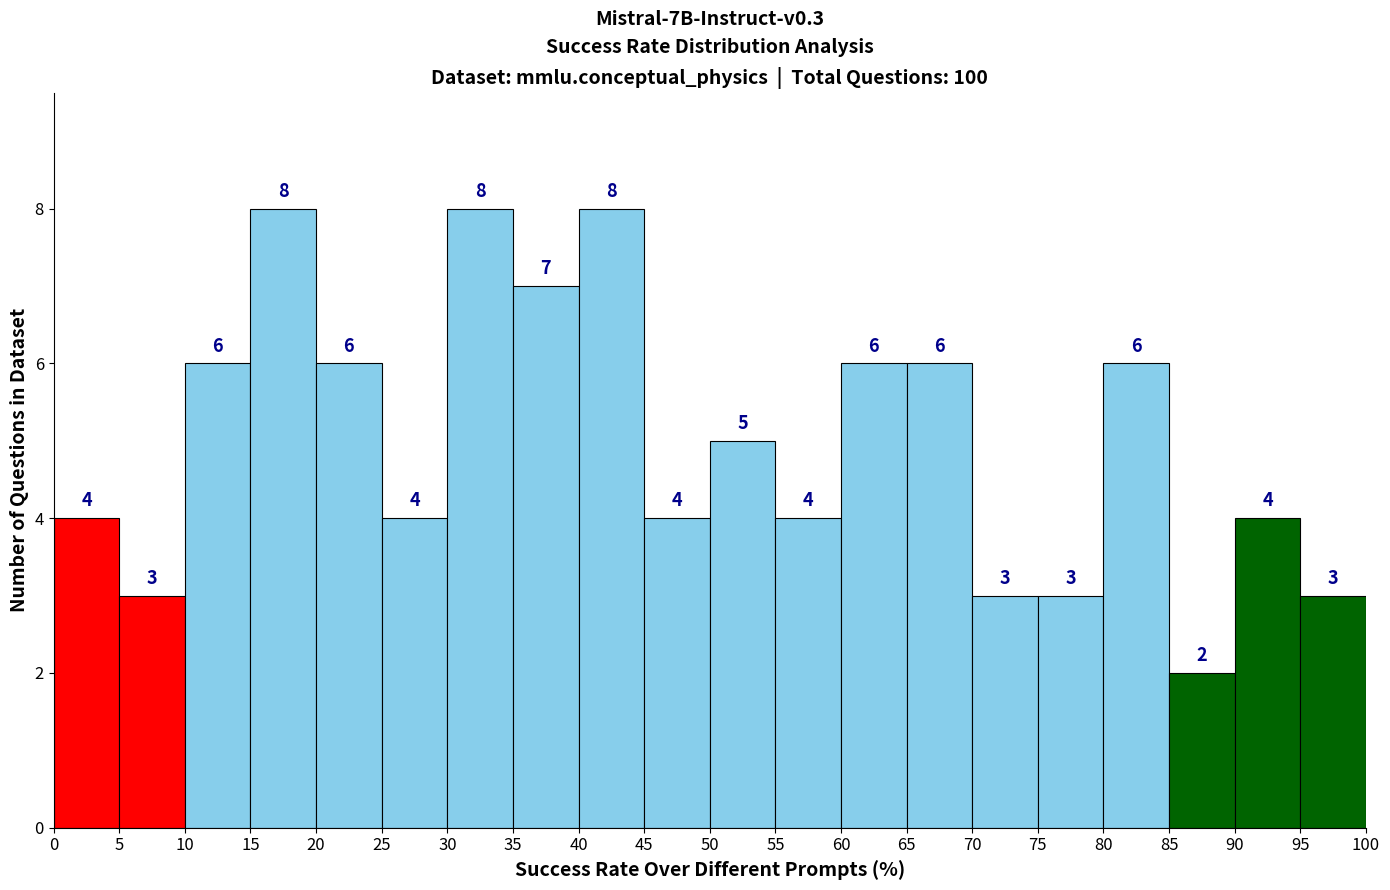

Reading left to right, transcribe this chart: for each bar, give the range it covers on the x-axis and its height.

0 to 5: 4
5 to 10: 3
10 to 15: 6
15 to 20: 8
20 to 25: 6
25 to 30: 4
30 to 35: 8
35 to 40: 7
40 to 45: 8
45 to 50: 4
50 to 55: 5
55 to 60: 4
60 to 65: 6
65 to 70: 6
70 to 75: 3
75 to 80: 3
80 to 85: 6
85 to 90: 2
90 to 95: 4
95 to 100: 3